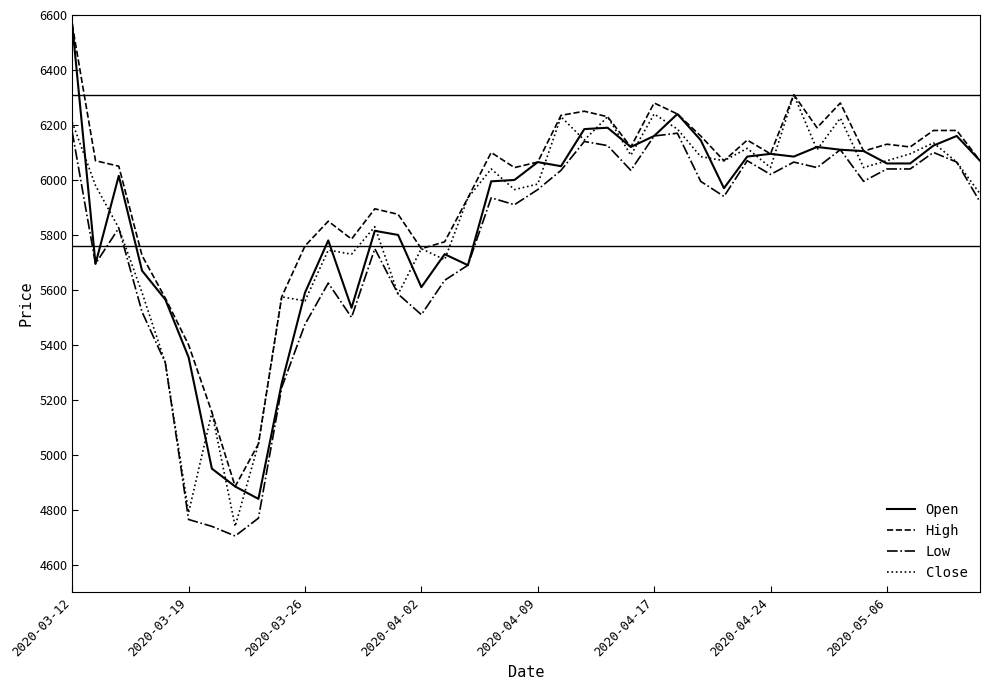

Count the number of categories in the chart.

40